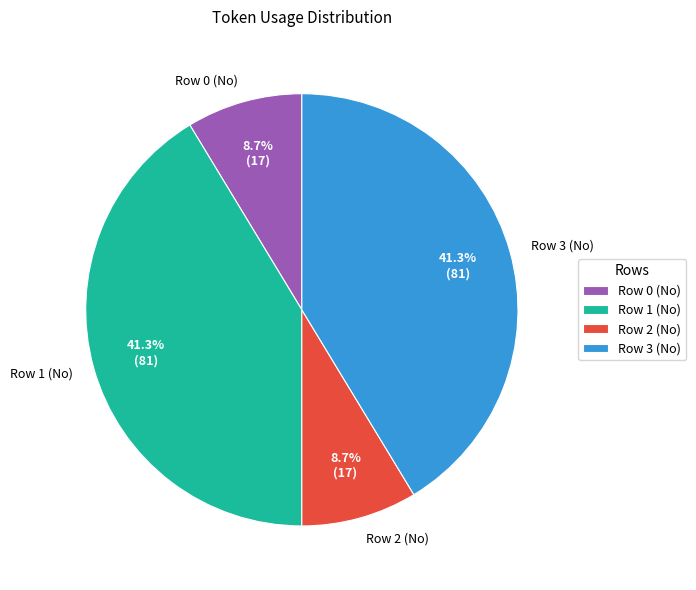

What percentage do Row 3 (No) and Row 2 (No) together represent?

50.0%